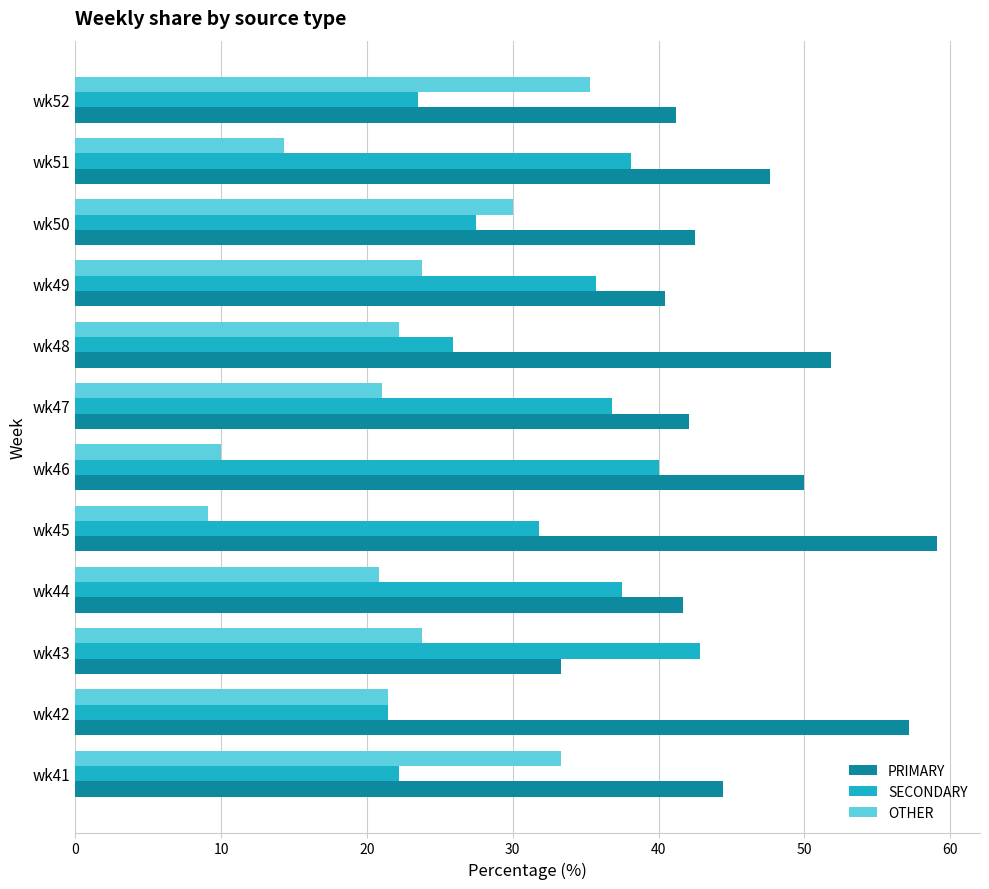

What is the difference between the second highest and second lowest values in the PRIMARY series?

16.7